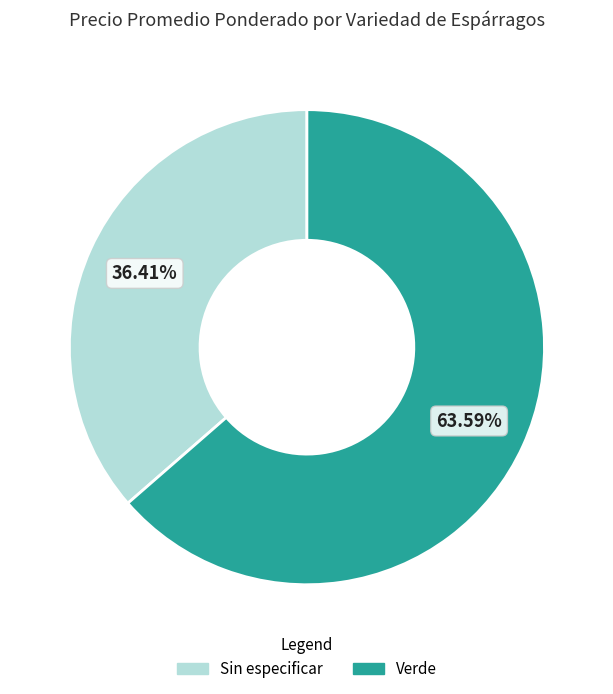

Approximately how many times larger is the value at Sin especificar compared to Verde?

0.6